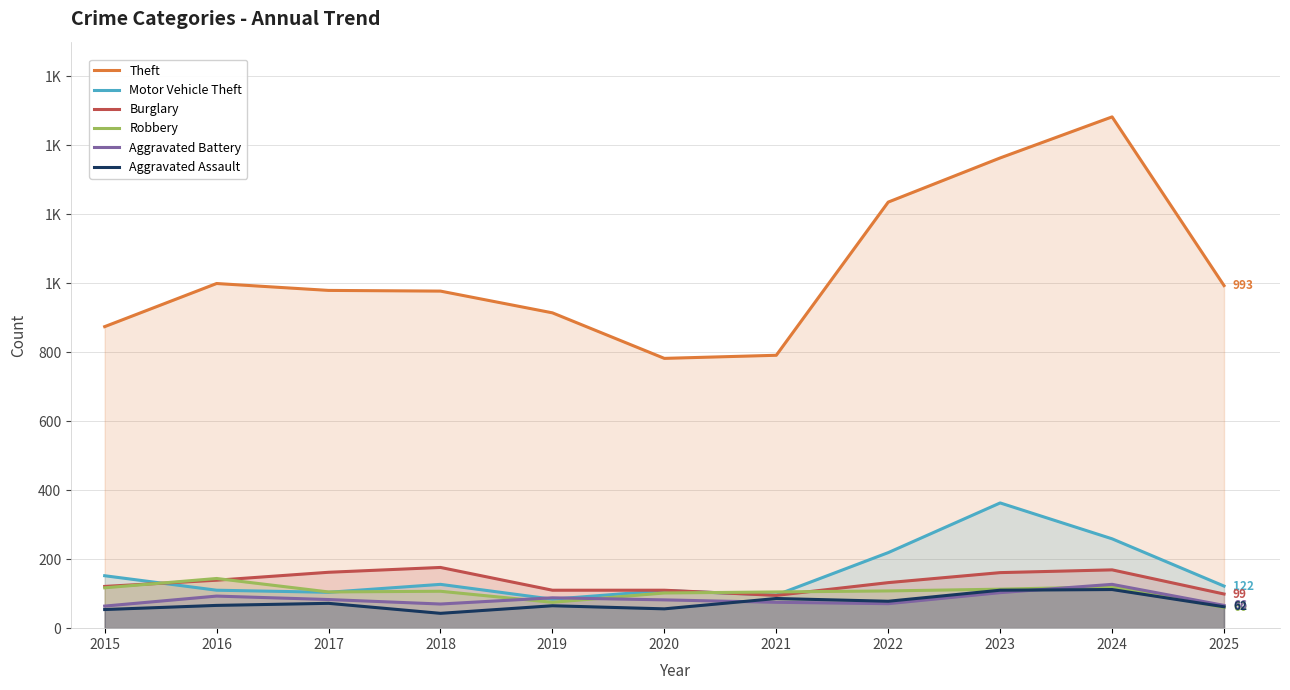

At which label does Aggravated Battery first exceed 82?

2016